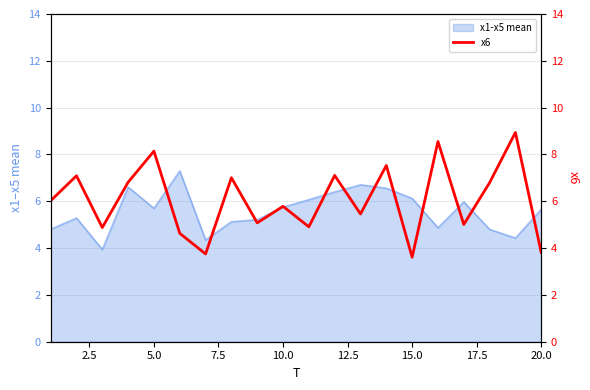

True or false: x1-x5 mean has a value of 5.7 at 5.0.

True